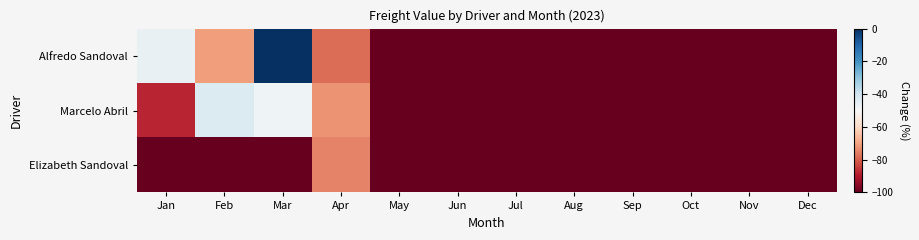

At Jul, list the series in order from smallest to largest.

Alfredo Sandoval, Marcelo Abril, Elizabeth Sandoval